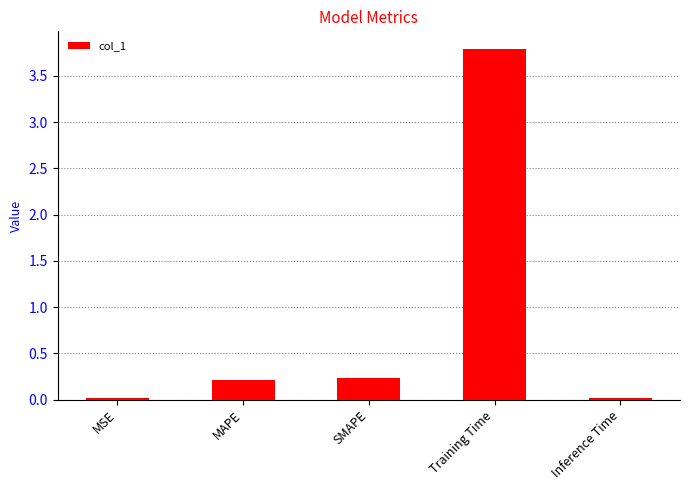

The value at MAPE is 0.4. True or false?

False